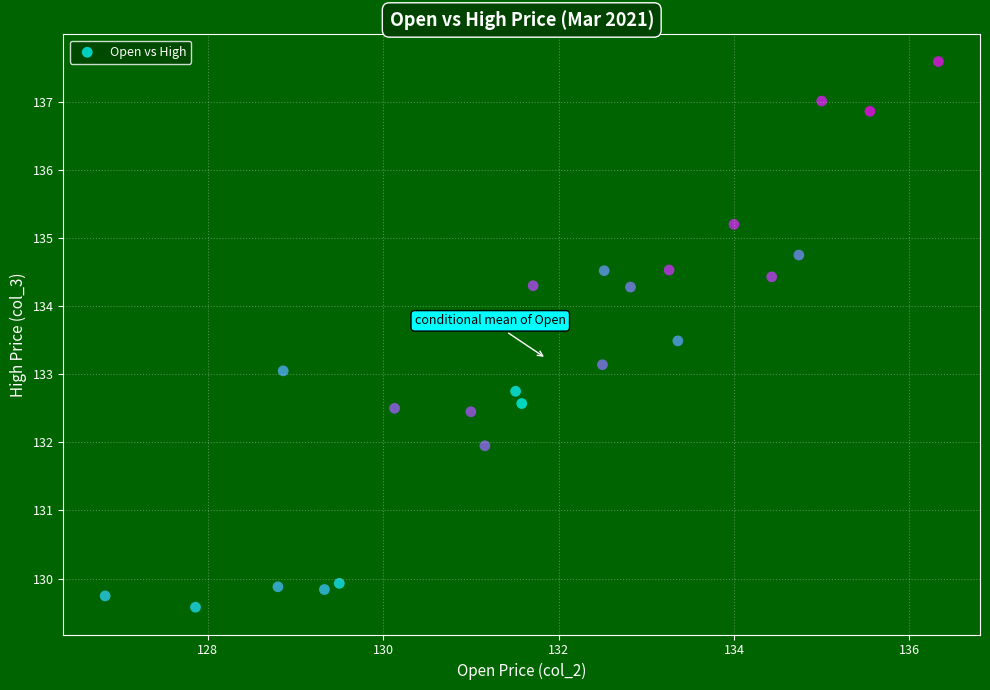

What is the range of Y values (max minus min)?

8.0